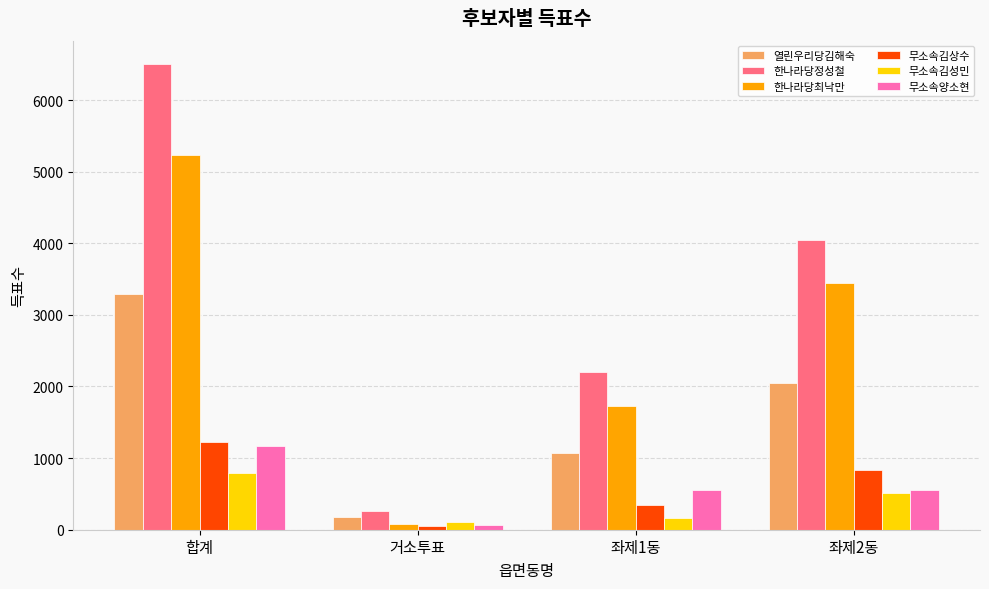

How many groups of bars are there?

4